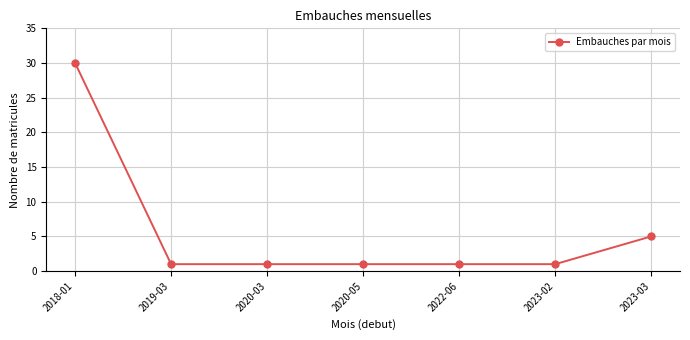

The value at 2022-06 is 1. True or false?

True